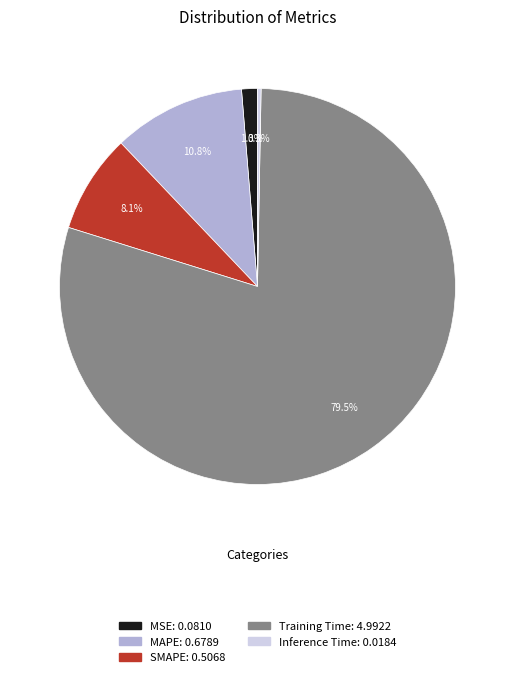

Which slice is the largest?

Training Time